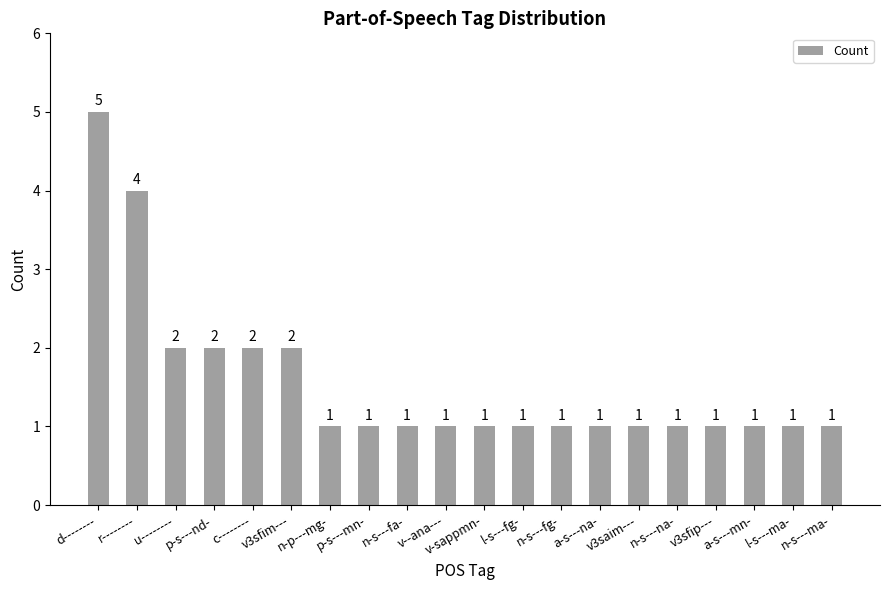

What is the difference between the second highest and minimum values?

3